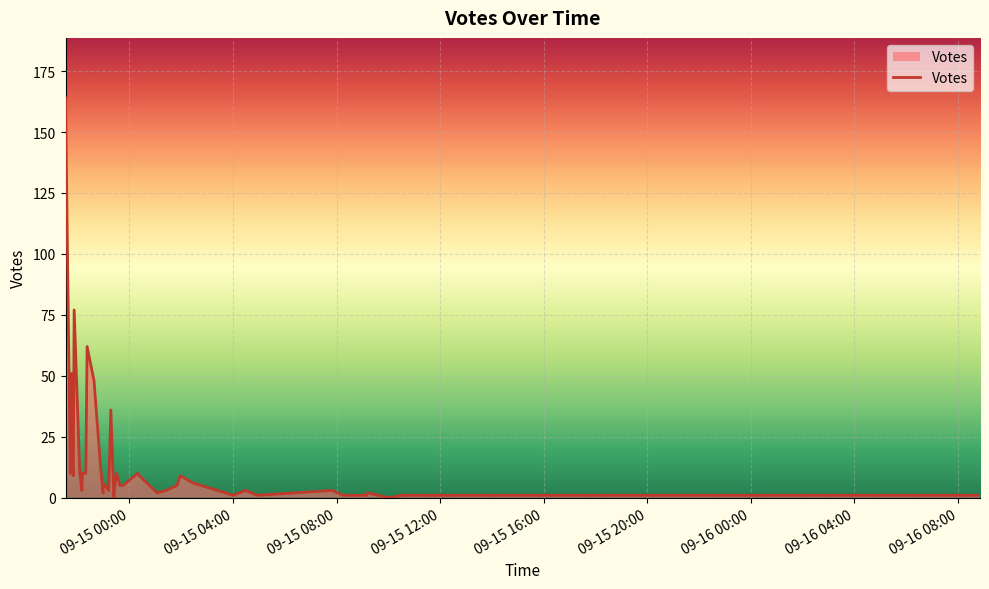

How many positive values are there?

38